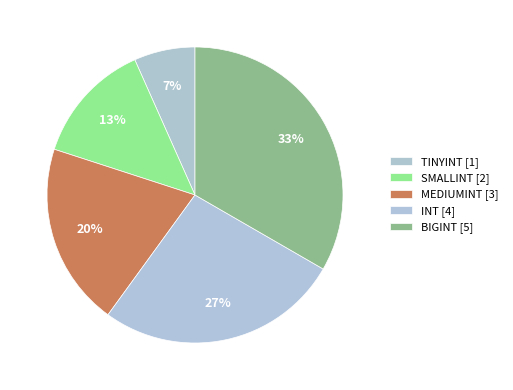

How many slices are in this pie chart?

5